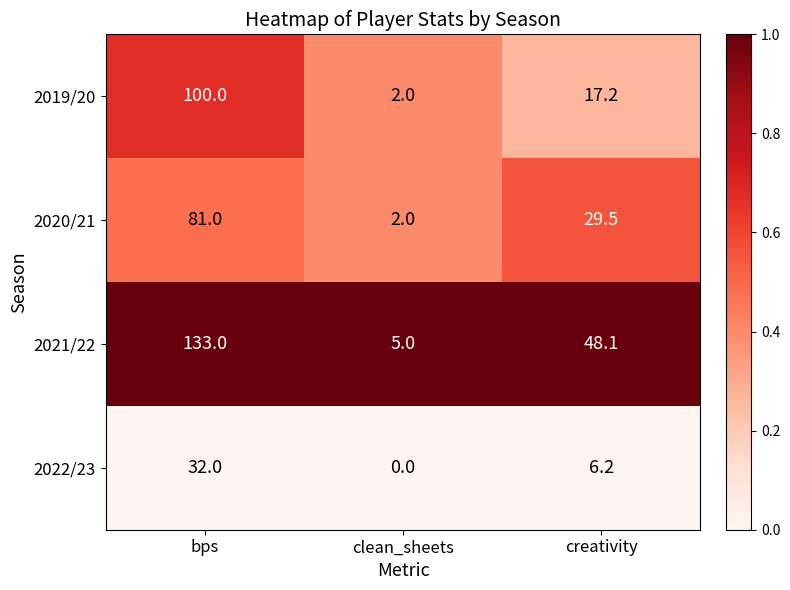

At which label does 2020/21 reach its minimum?

clean_sheets